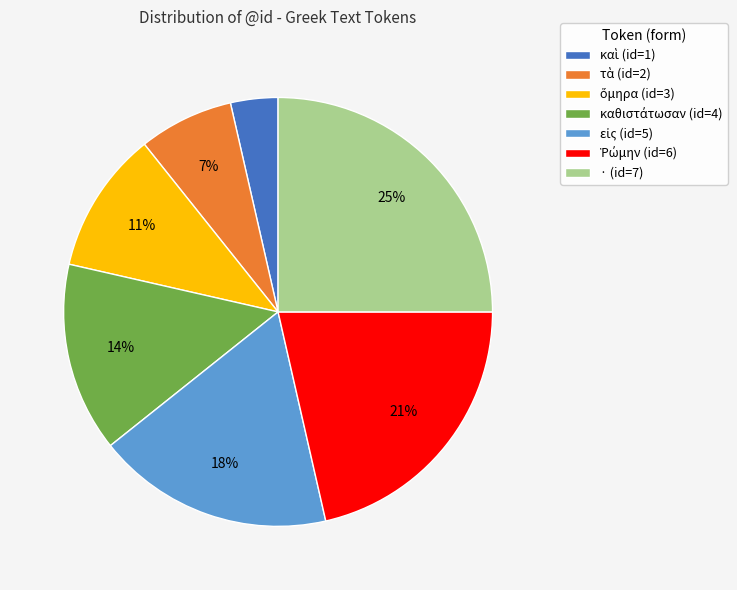

Is it true that · (id=7) is 13% of the pie?

False